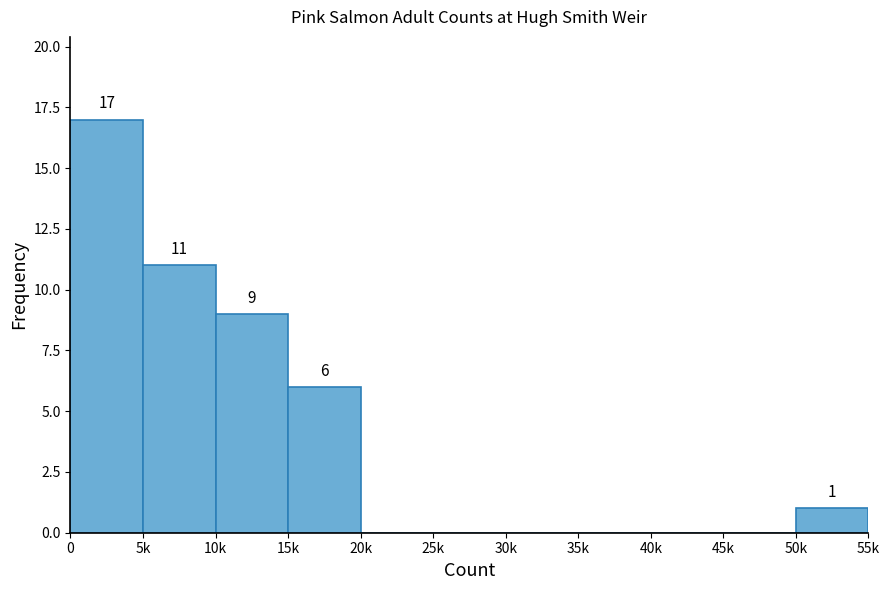

Reading right to left, extract all data points from this chart.

50k=1	45k=0	40k=0	35k=0	30k=0	25k=0	20k=0	15k=6	10k=9	5k=11	0=17